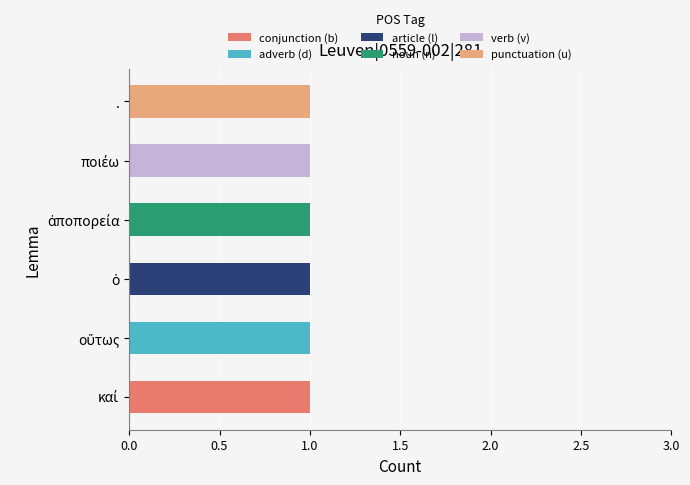

Is it true that conjunction (b) equals 0 at .?

True